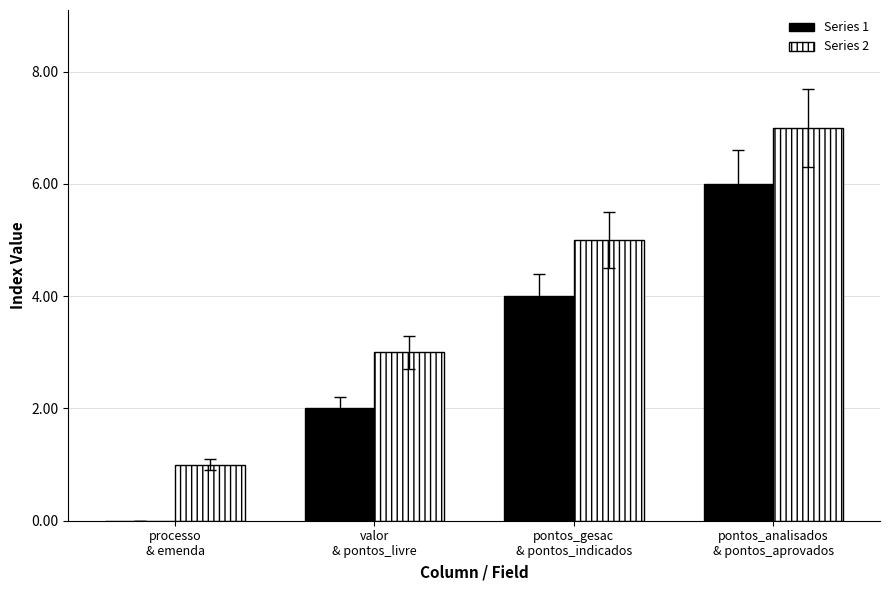

What is the maximum value shown in the chart?

7